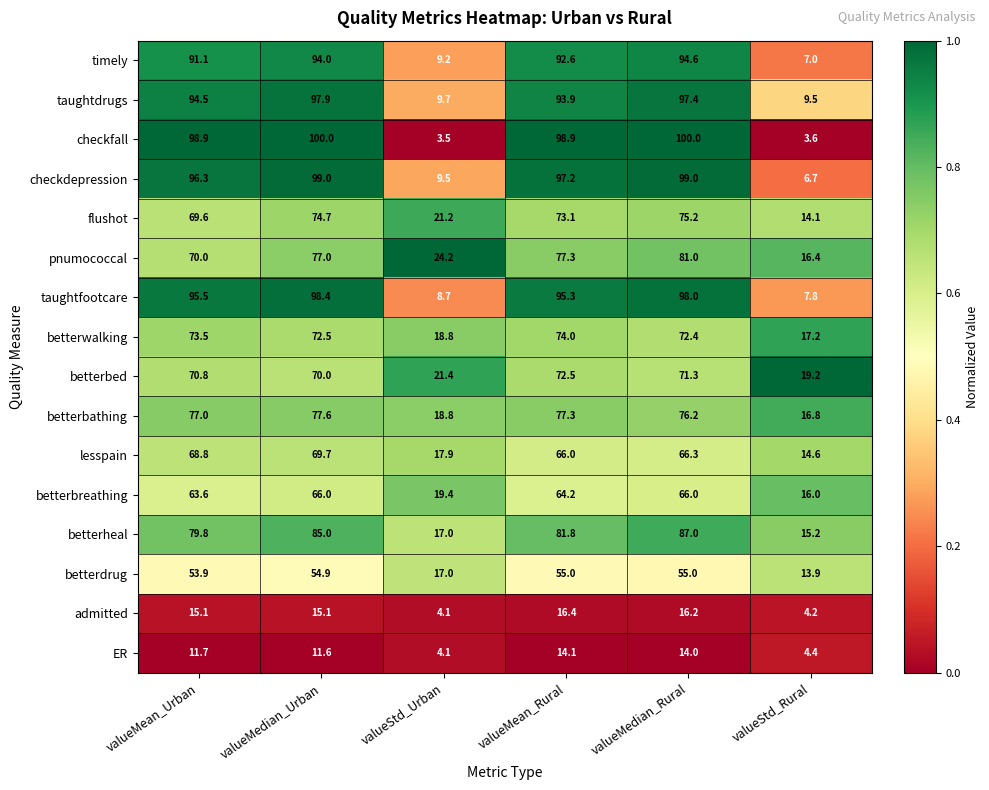

What is the total value across all series at valueStd_Urban?

224.5